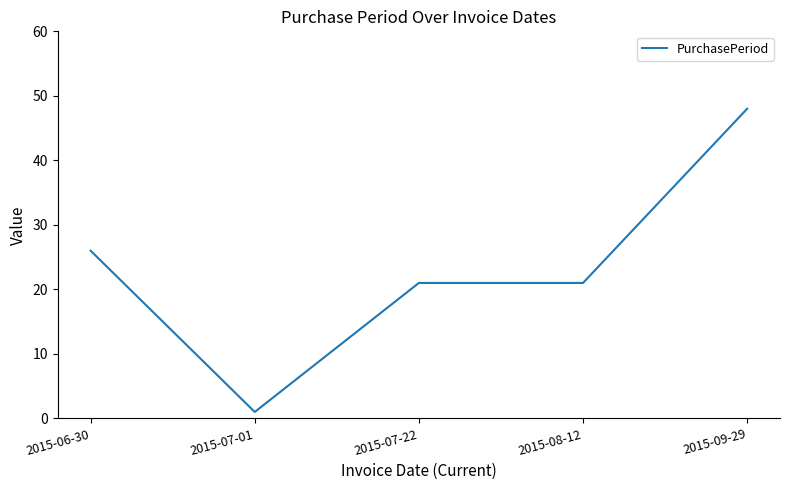

Count the values in the range 21 to 26.

3